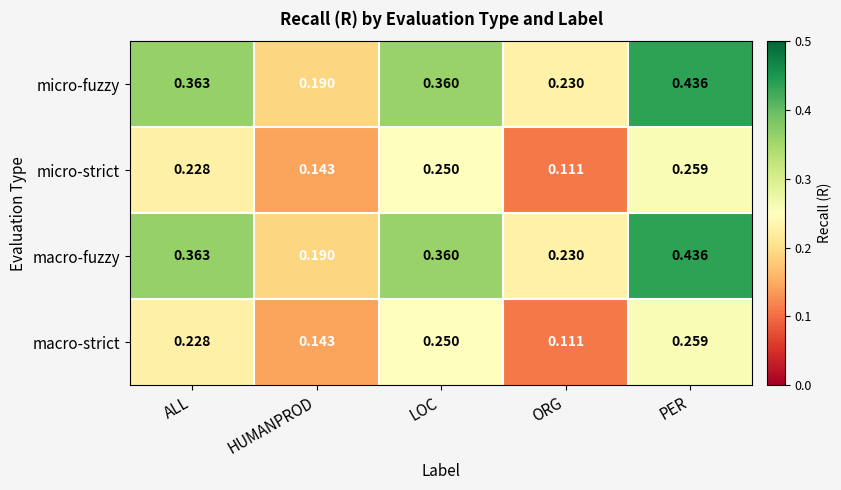

Rank the categories by macro-strict value from lowest to highest.

ORG, HUMANPROD, ALL, LOC, PER